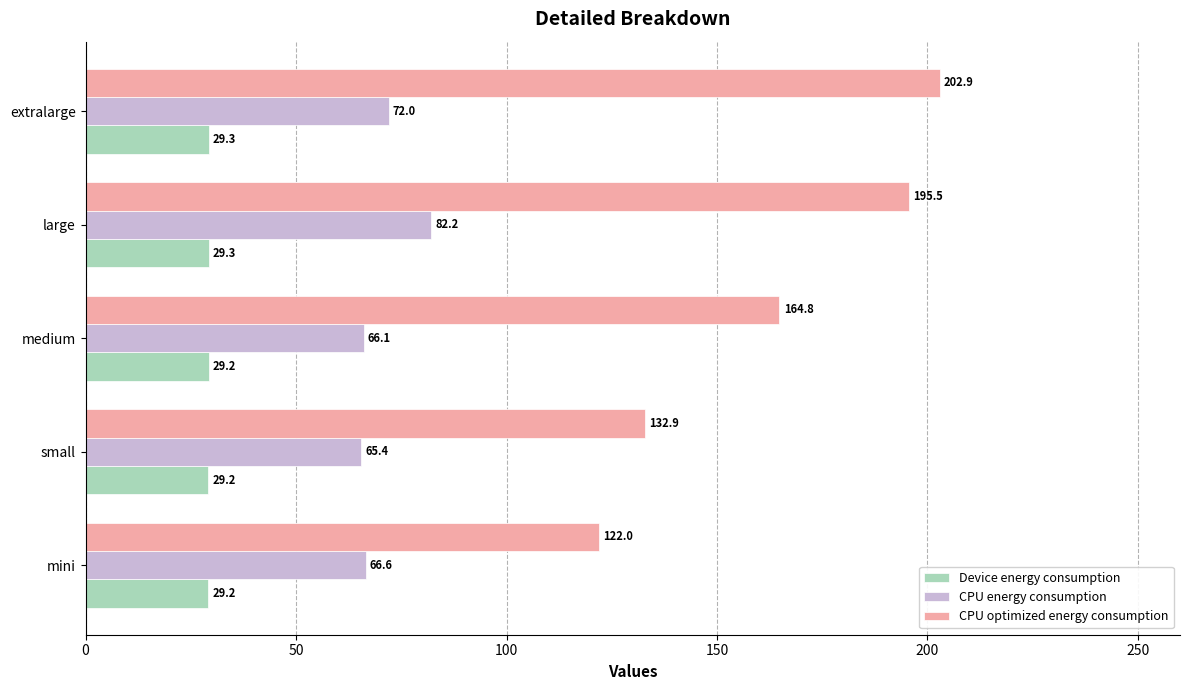

At which category is the sum across all series the highest?

large